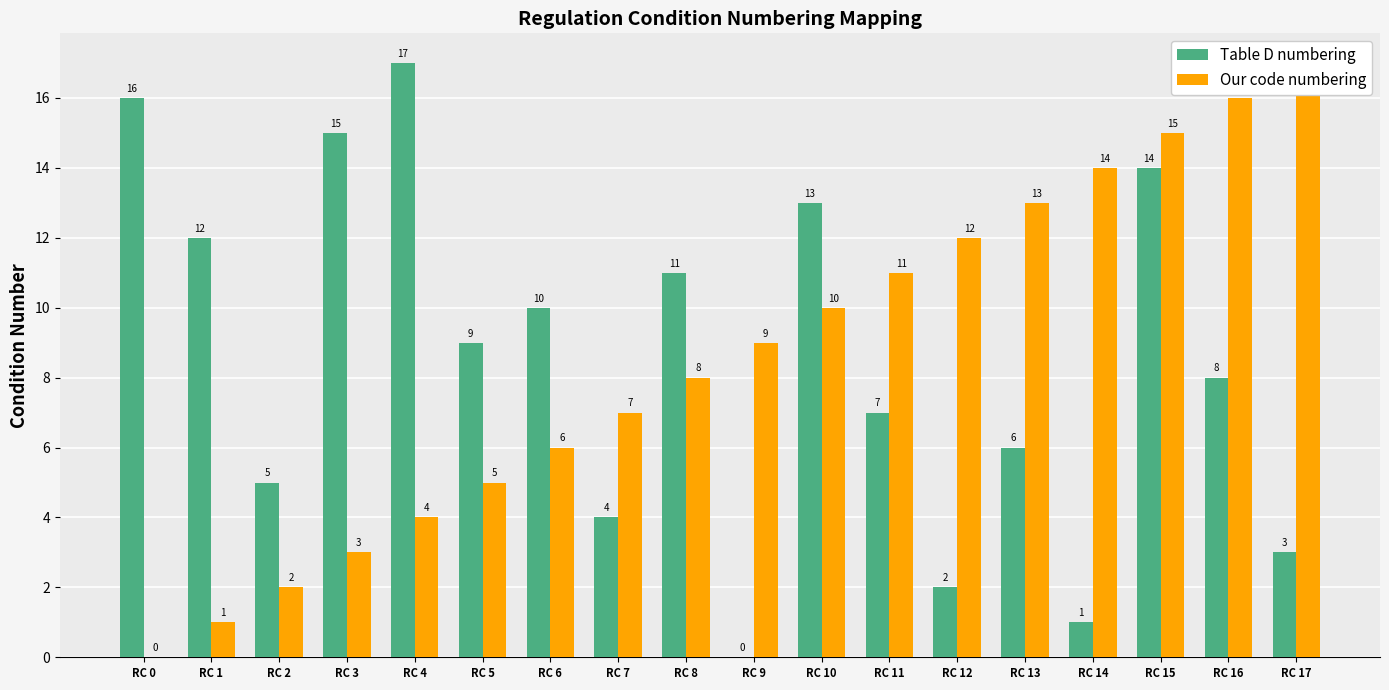

Which series has the widest spread of values?

Table D numbering